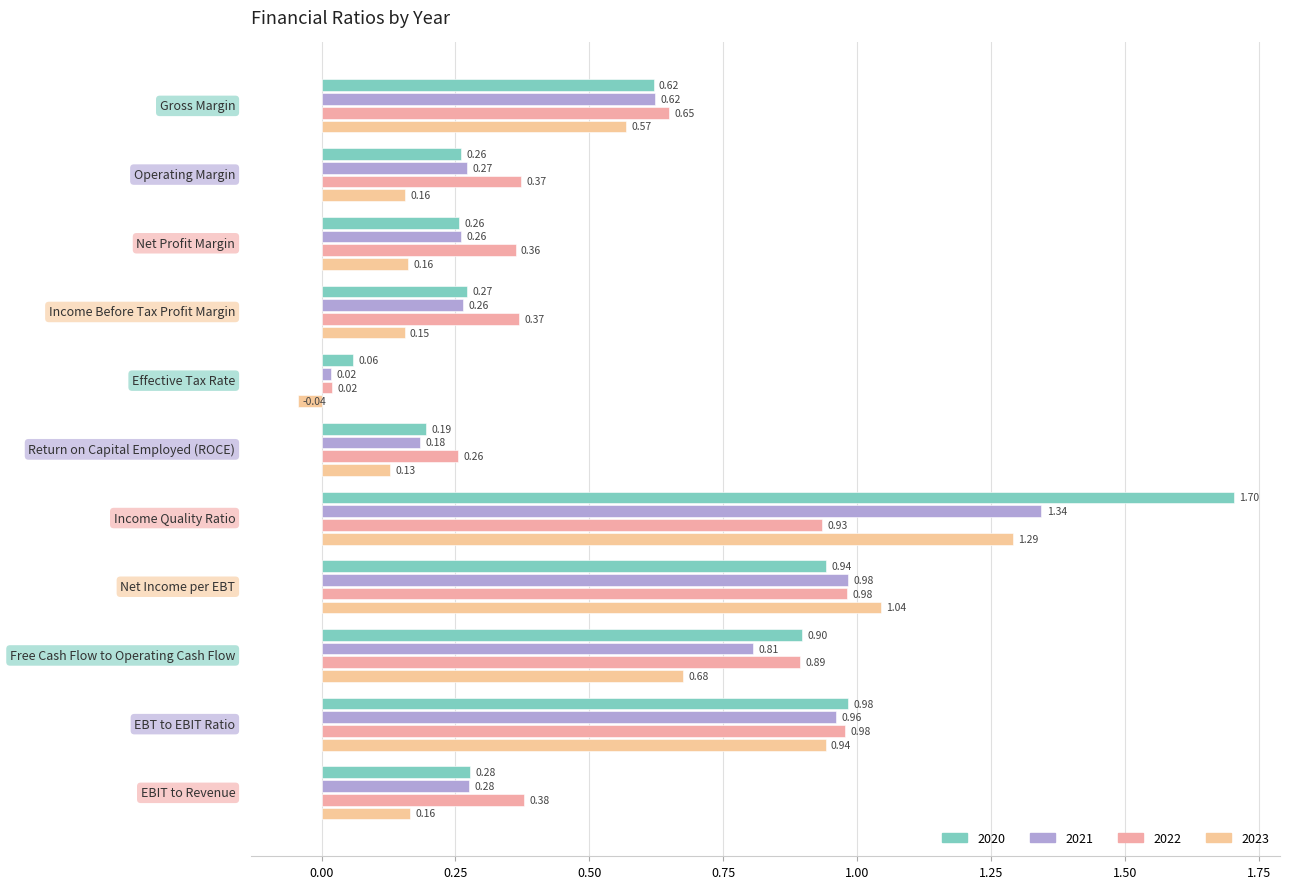

Count the number of data series in this chart.

4